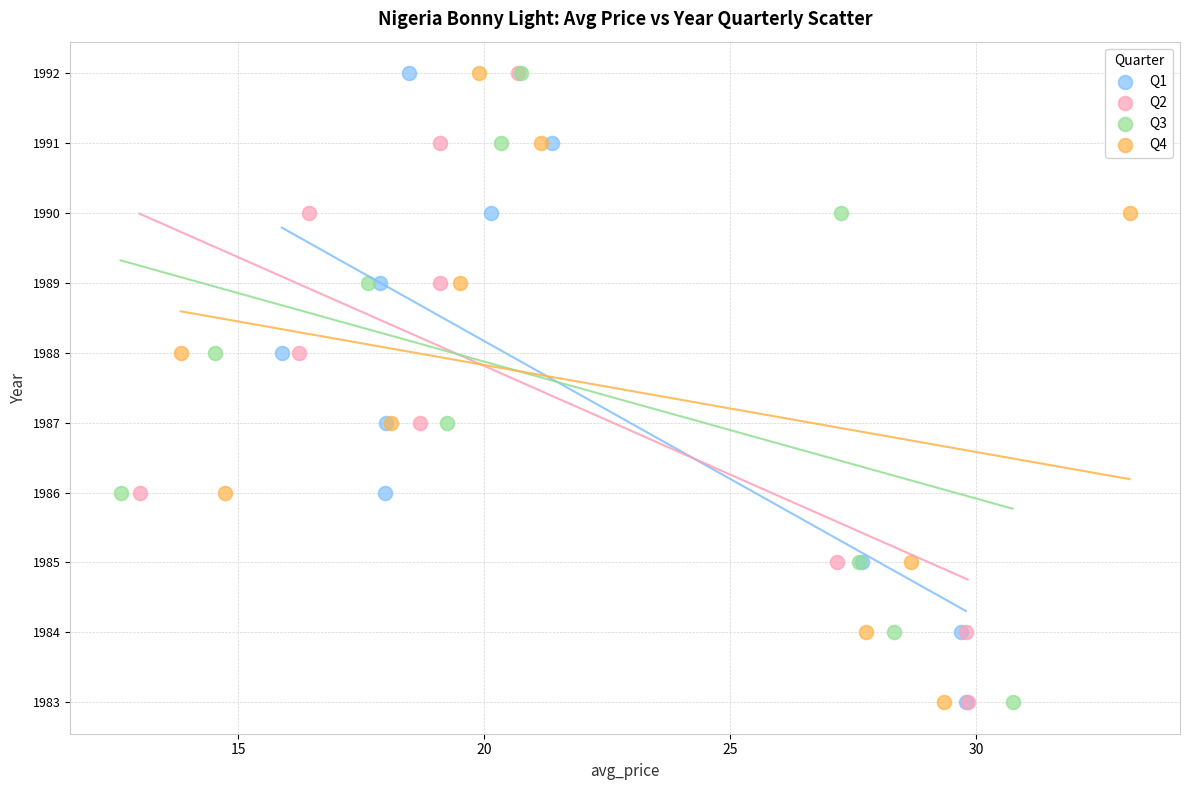

What are all the series names shown in the legend?

Q1, Q2, Q3, Q4